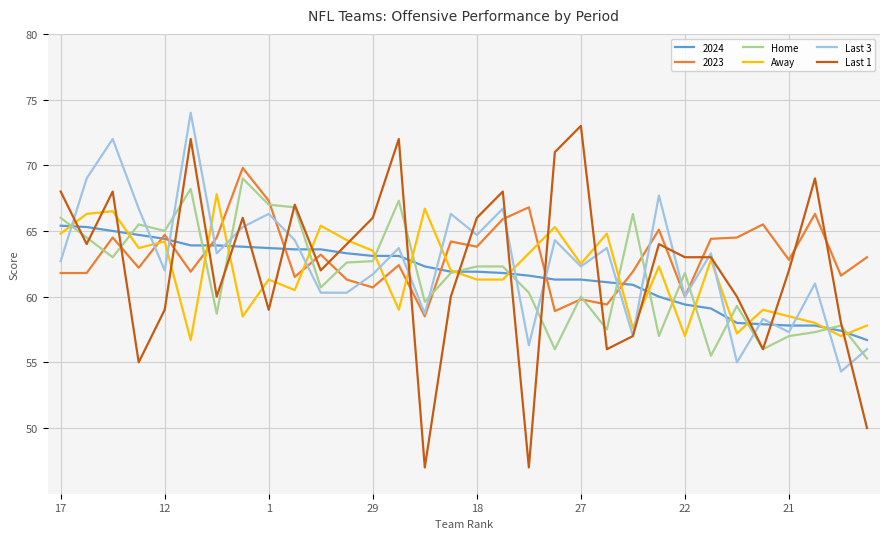

Which series has the widest spread of values?

Last 1